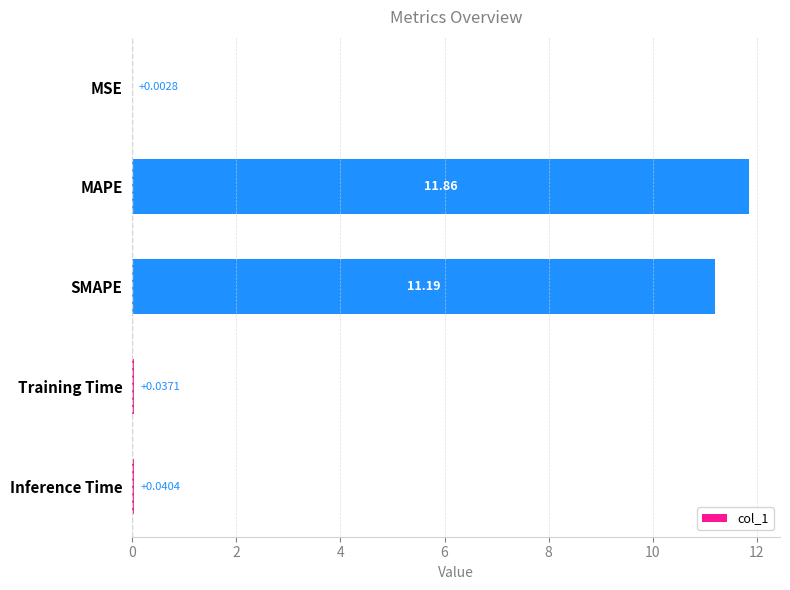

At which category does the chart reach its peak across all series?

MAPE